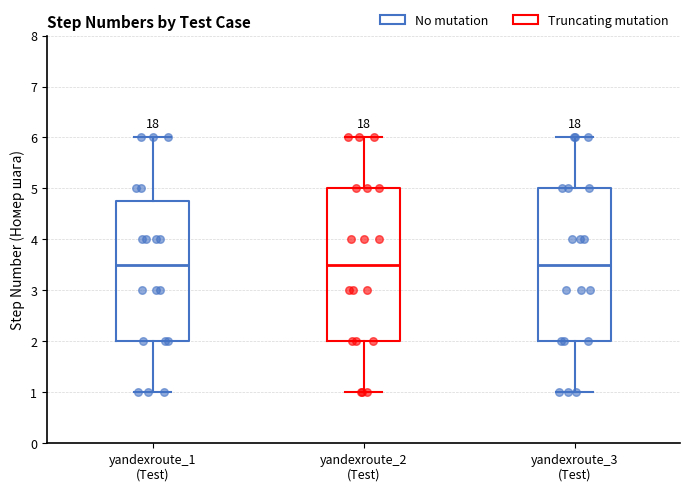

Where is the lower edge of the box for yandexroute_1 (Test) on the y-axis? The values are not printed on the chart, so give them approximately, as read against the axis.

2.0